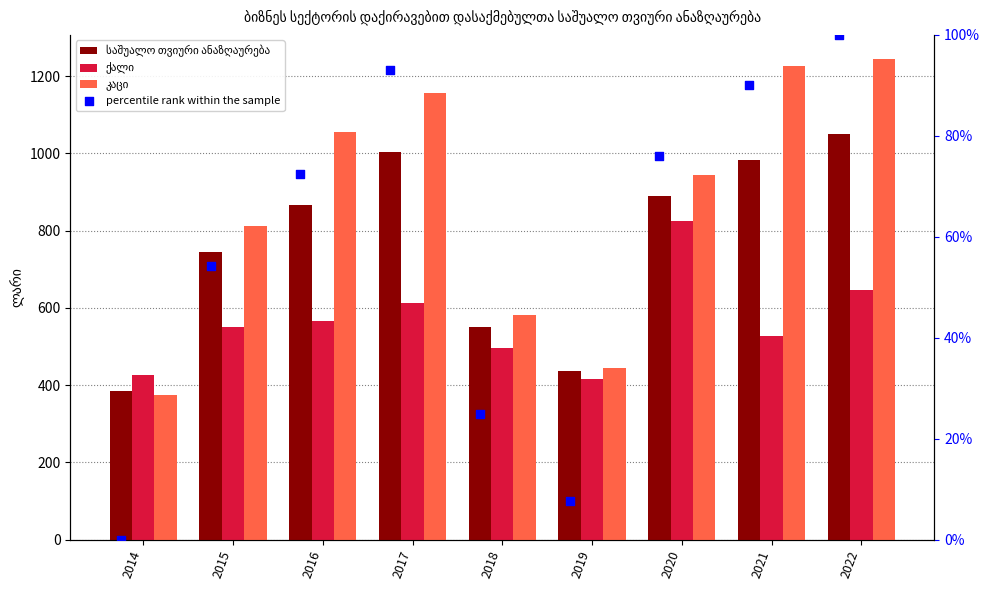

Is the value of კაცი at 2021 greater than the value of percentile rank within the sample at 2020?

Yes